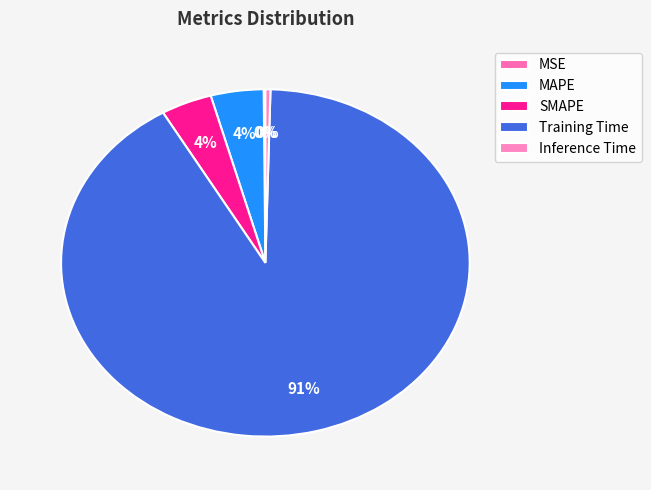

To the nearest percent, what is the difference between the Inference Time and Training Time slice percentages?

91%